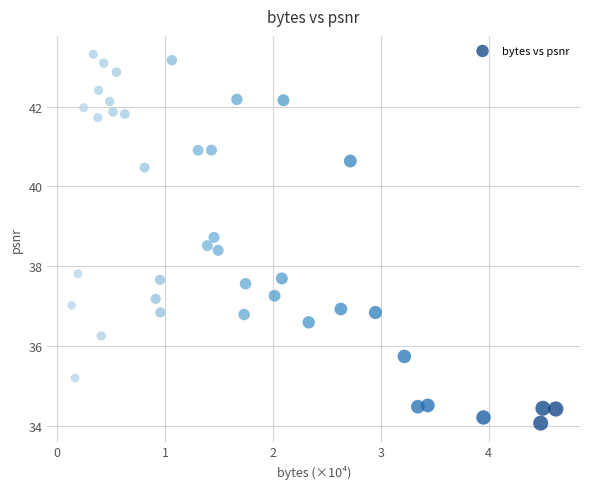

What is the range of X values (max minus min)?

4.5